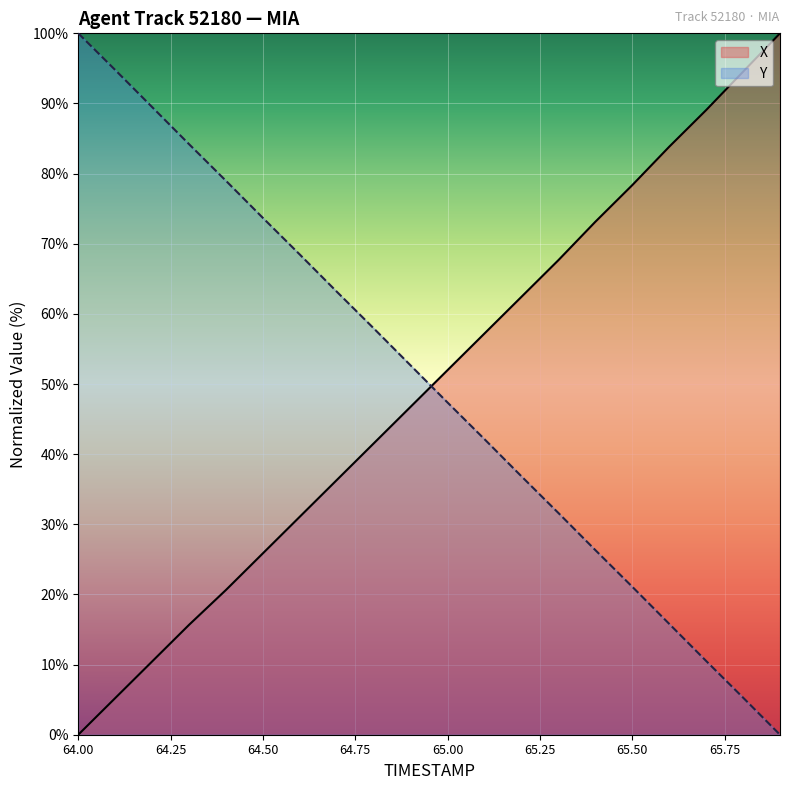

What is the value of the Y point at the 6th from the left?

73.7